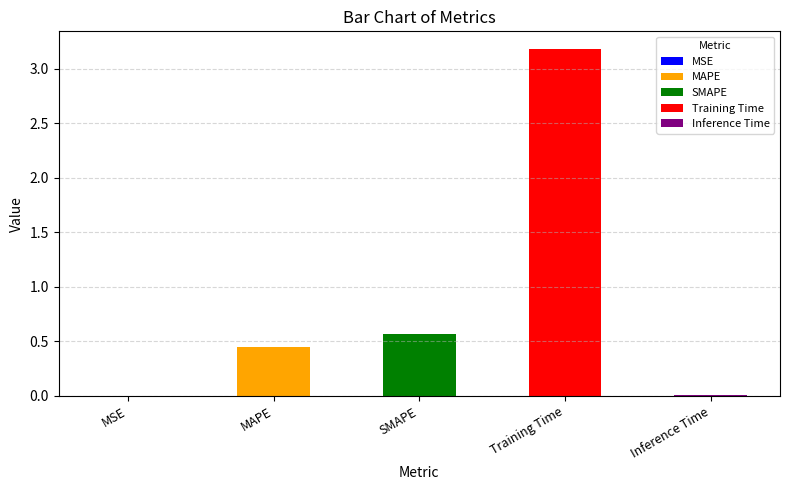

What is the sum of the values at Inference Time and SMAPE?

0.6